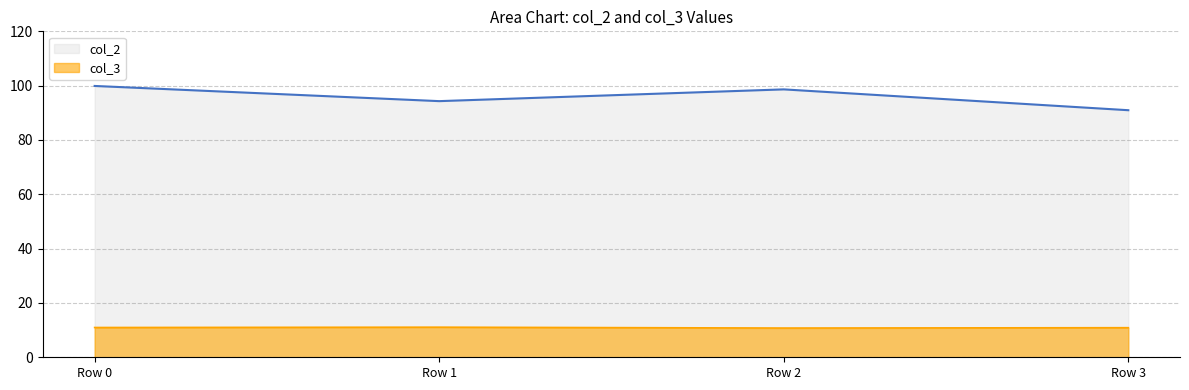

Rank the series at Row 2 from lowest to highest value.

col_3, col_2